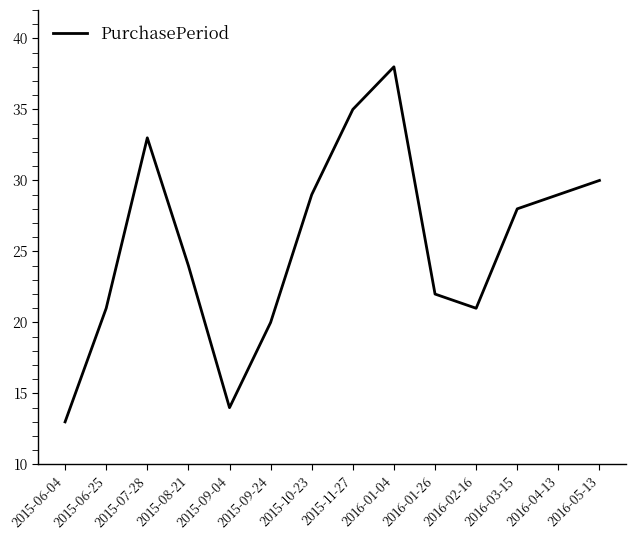

What is the average value?

26